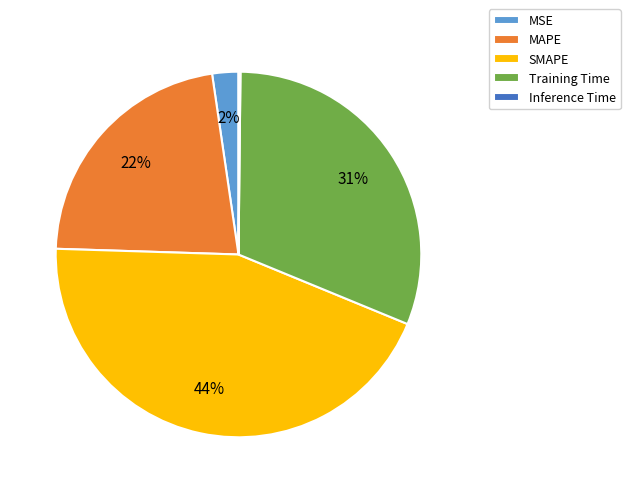

What is the largest slice in the pie chart?

SMAPE